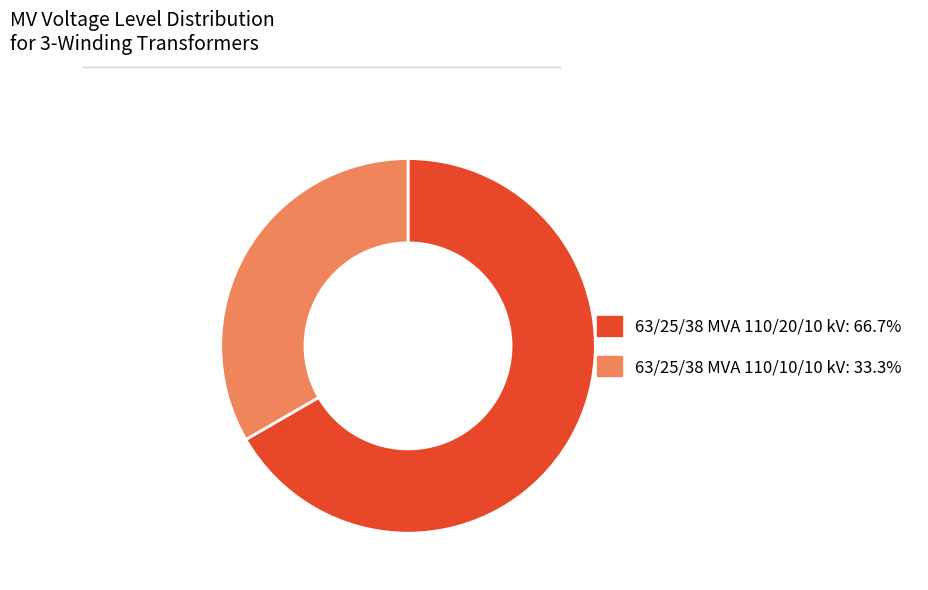

Count the number of slices in the pie.

2